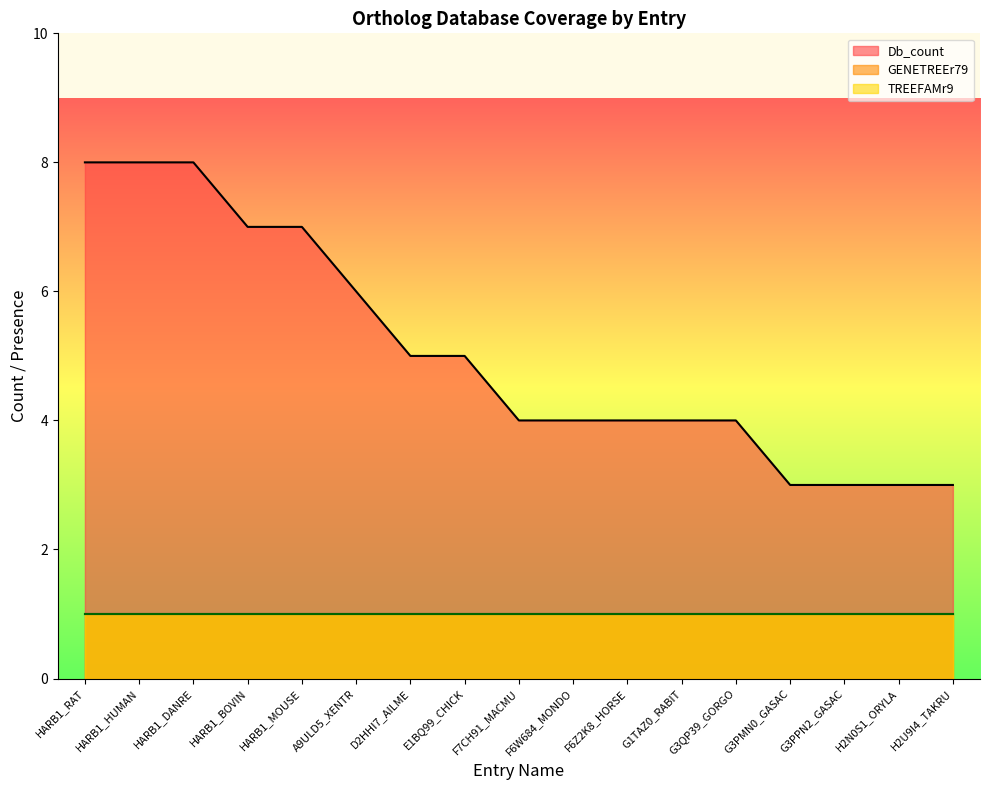

True or false: Db_count and TREEFAMr9 cross at least once.

False